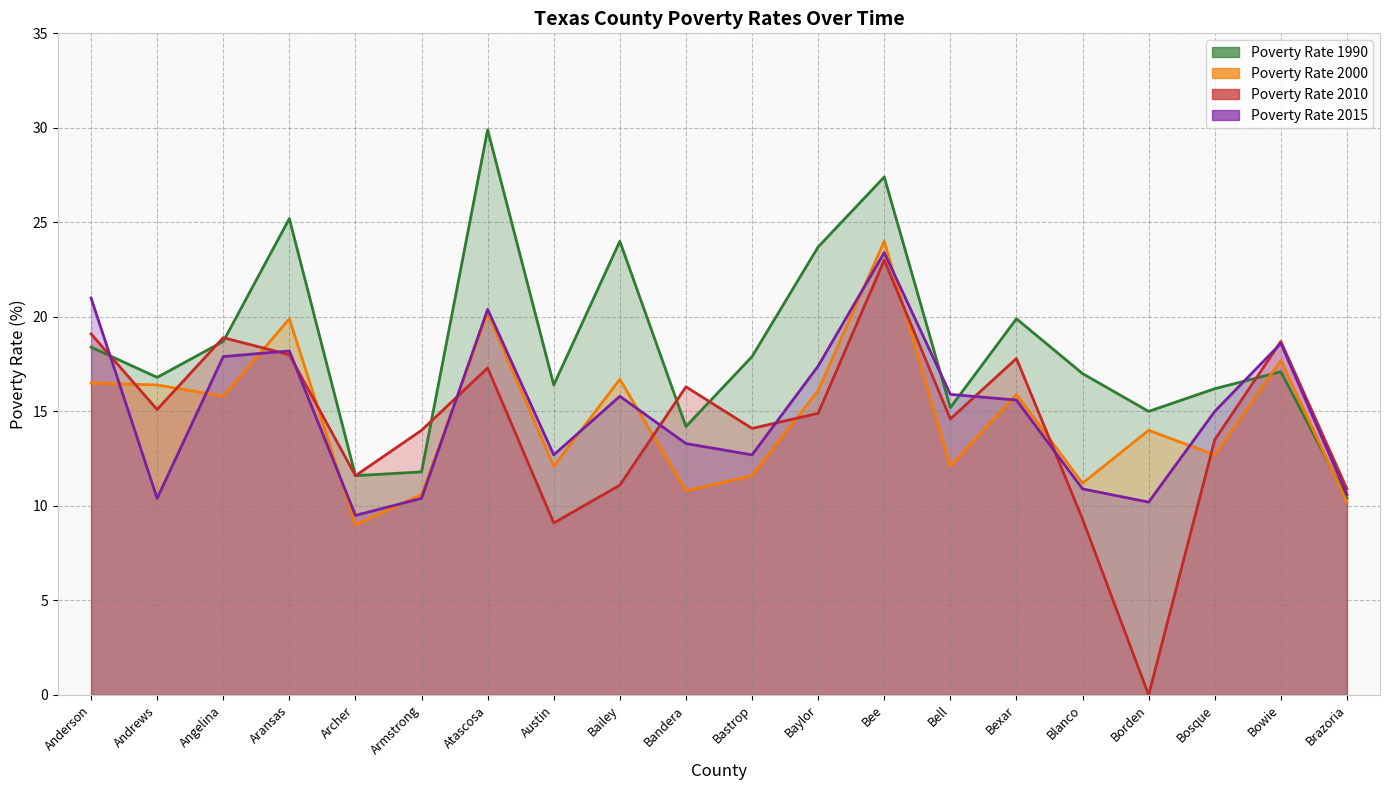

Where do Poverty Rate 2000 and Poverty Rate 1990 first cross each other?

Bosque and Bowie